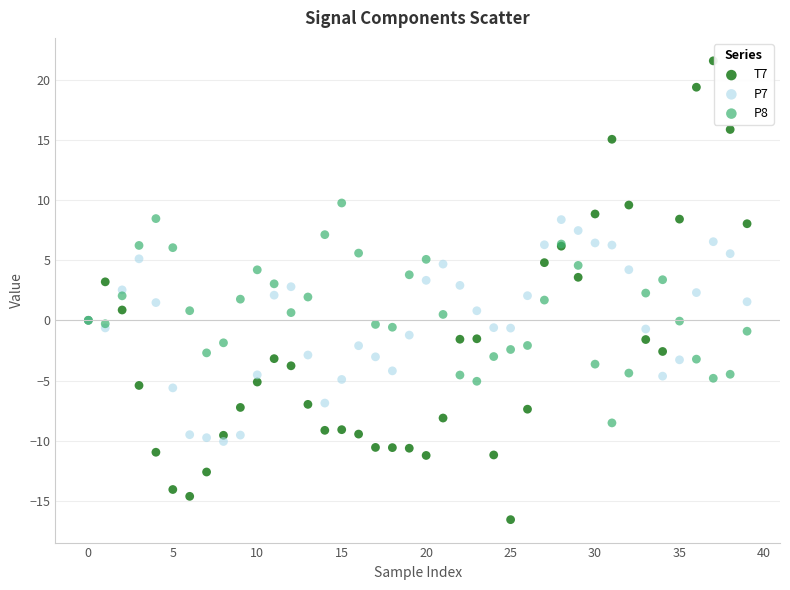

Which series has the widest spread of Y values?

T7